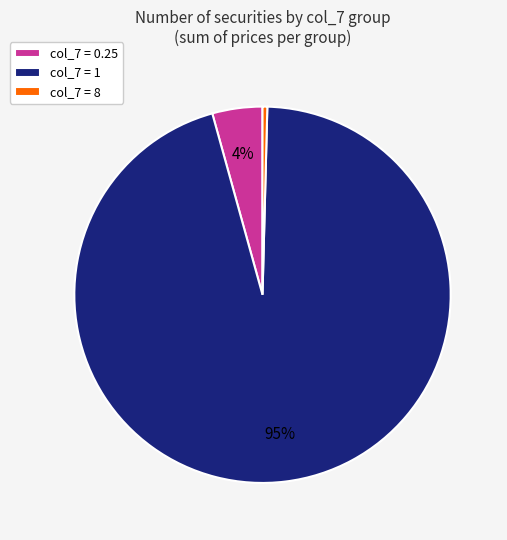

Which has a higher value, col_7 = 8 or col_7 = 0.25?

col_7 = 0.25